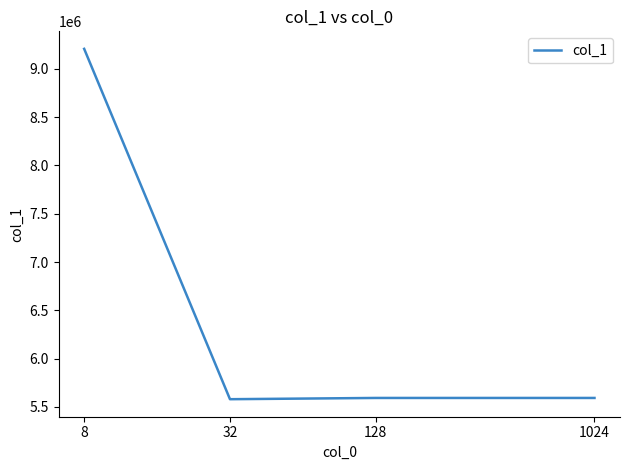

What is the smallest value displayed?

5579957